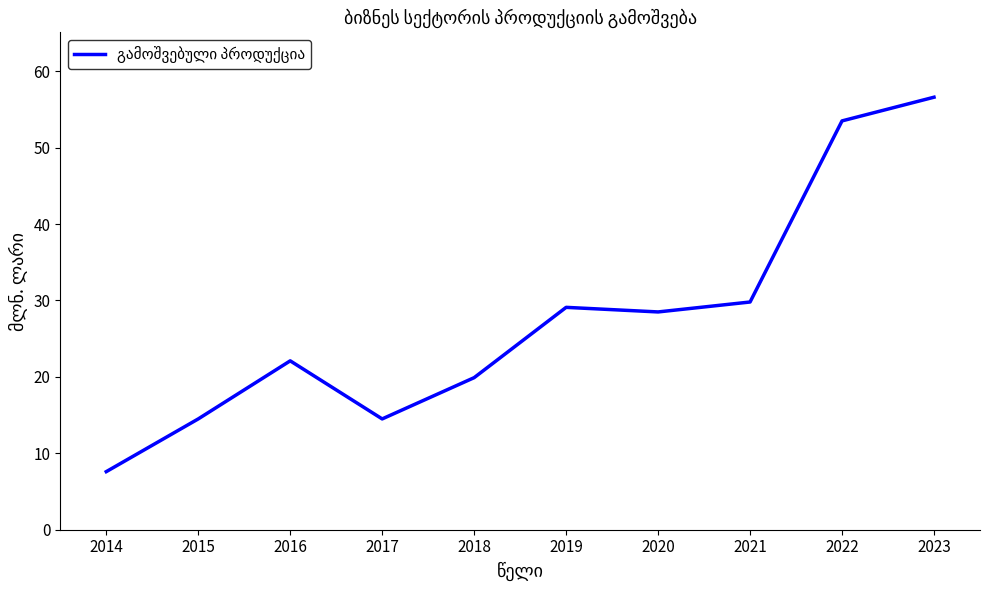

Count the number of data series in this chart.

1